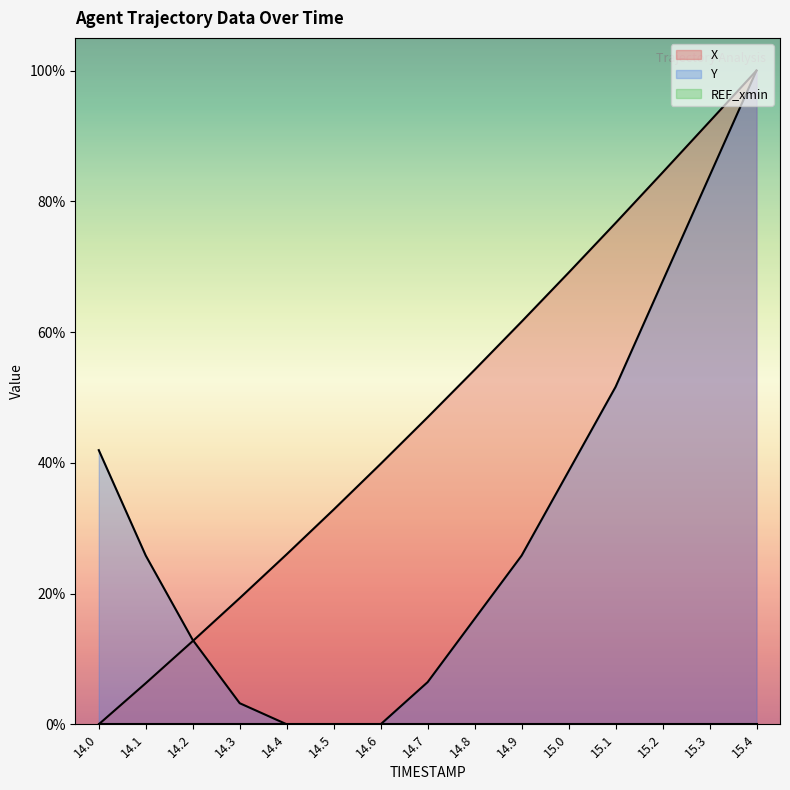

What is the spread (max minus min) of values at 15.2?

84.4